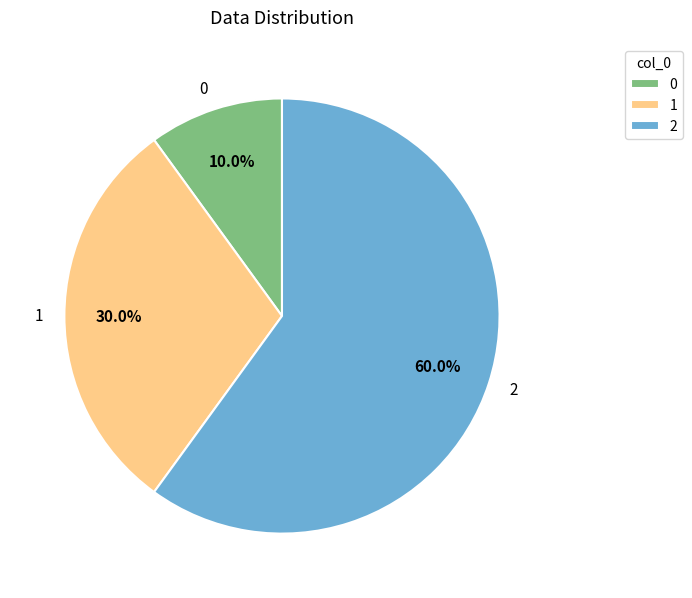

Approximately how many times larger is the value at 2 compared to 1?

2.0